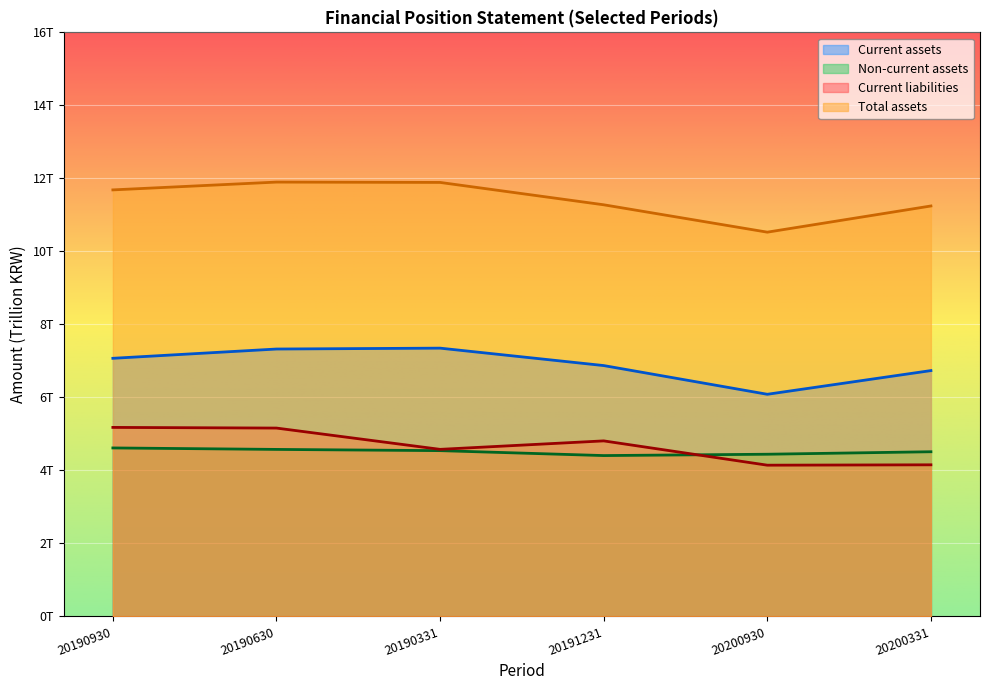

What are all the series names shown in the legend?

Current assets, Non-current assets, Current liabilities, Total assets